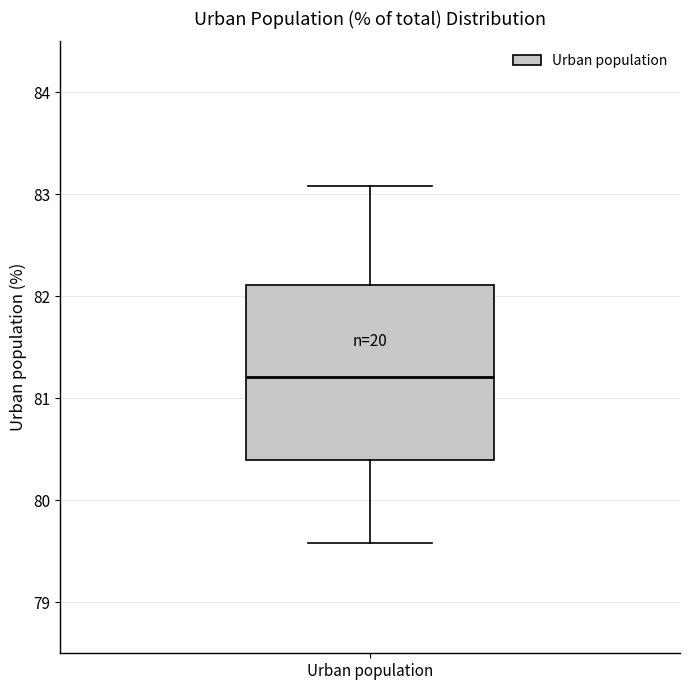

Read this box plot against the y-axis: the position of the median line, the range covered by the box, and the ends of both whiskers. The values are not printed on the chart, so give them approximately, as read against the axis.

median 81.2, box 80.4 to 82.1, whiskers 79.6 to 83.1